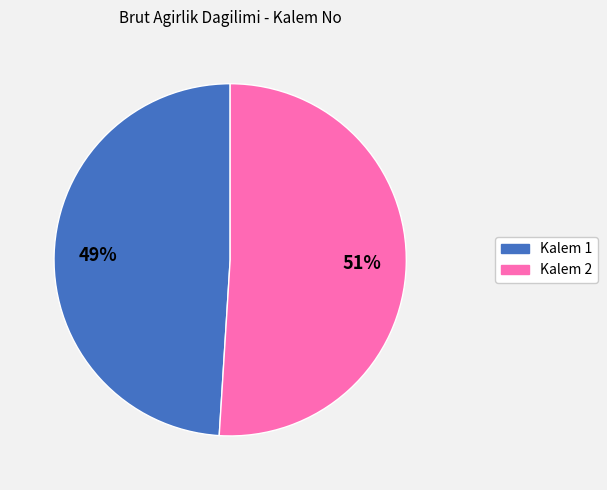

Between Kalem 2 and Kalem 1, which is larger?

Kalem 2